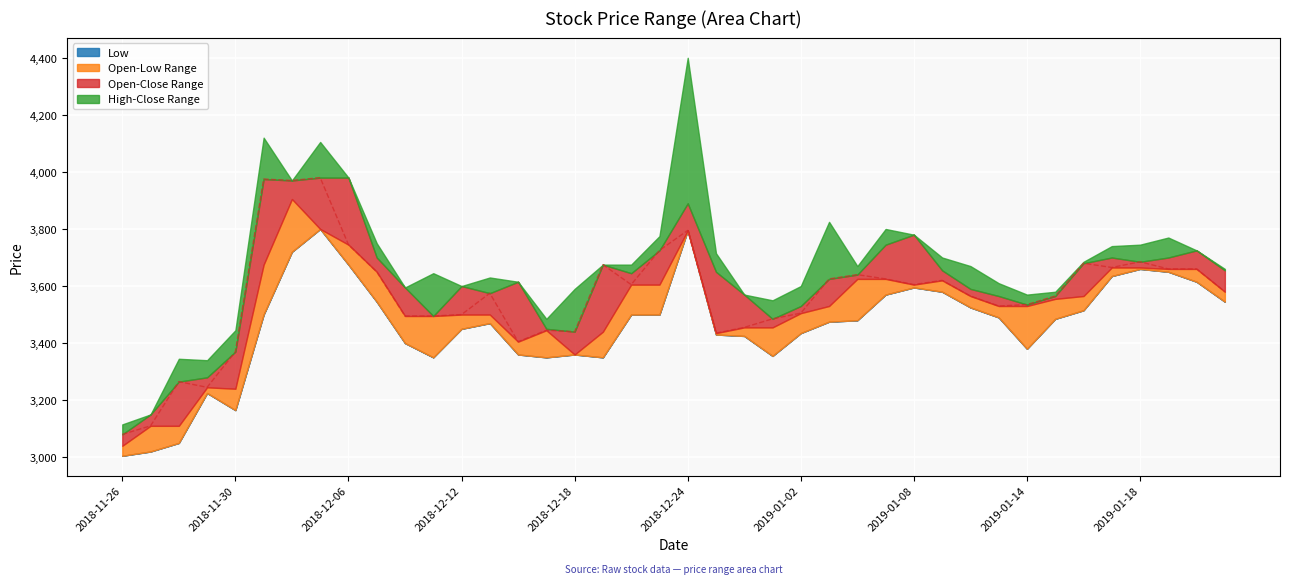

Reading left to right, list all the values displayed in this chart.

Low: 3005	3020	3050	3225	3165	3500	3720	3800	3675	3545	3400	3350	3450	3470	3360	3350	3360	3350	3500	3500	3795	3430	3425	3355	3435	3475	3480	3570	3595	3580	3525	3490	3380	3485	3515	3635	3660	3650	3615	3545
Open: 3040	3150	3110	3280	3240	3675	3905	3800	3980	3700	3595	3495	3600	3500	3615	3450	3360	3440	3645	3605	3890	3650	3570	3455	3530	3530	3625	3745	3780	3655	3590	3565	3530	3555	3565	3700	3665	3700	3725	3655
Close: 3080	3110	3265	3245	3370	3975	3970	3980	3745	3650	3495	3495	3500	3575	3405	3445	3440	3675	3605	3725	3795	3435	3455	3485	3505	3625	3640	3625	3605	3620	3565	3530	3535	3565	3680	3665	3685	3660	3660	3580
High: 3115	3150	3345	3340	3445	4120	3970	4105	3980	3750	3595	3645	3600	3630	3615	3485	3590	3675	3675	3775	4400	3715	3570	3550	3600	3825	3670	3800	3780	3700	3670	3610	3570	3580	3685	3740	3745	3770	3725	3660